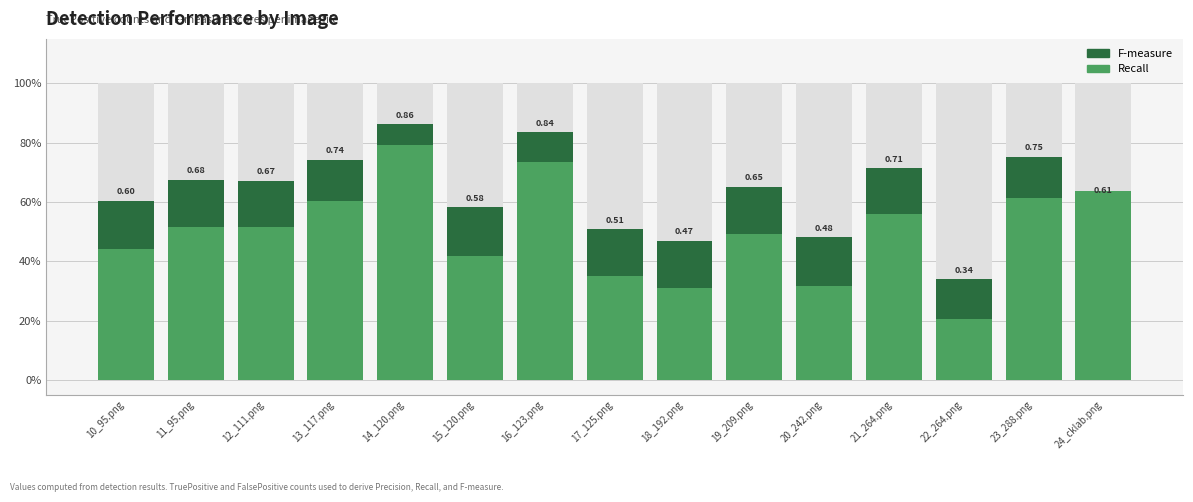

How many data points does each series have?

15